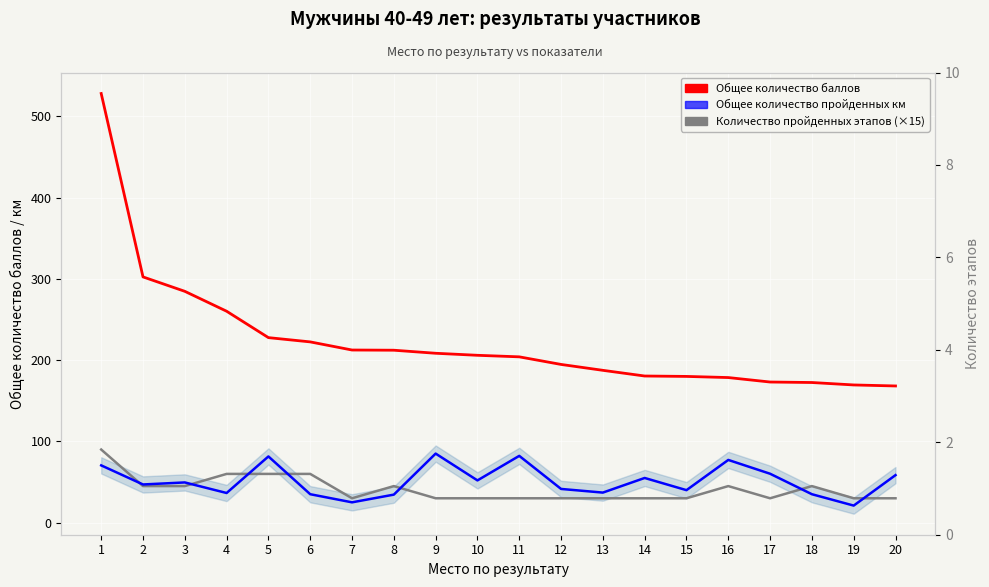

Rank the series by their maximum value, from highest to lowest.

Общее количество баллов, Количество пройденных этапов (×15), Общее количество пройденных км